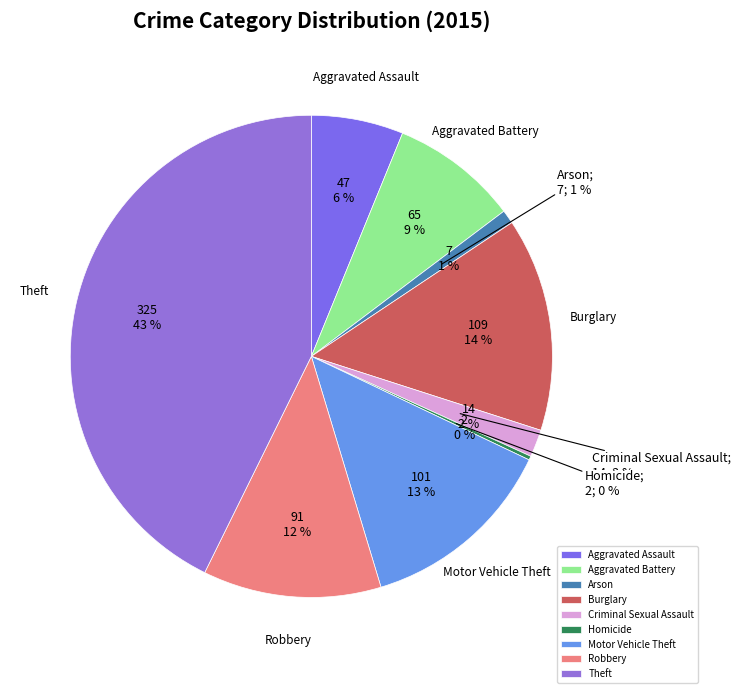

True or false: Burglary accounts for 14% of the total.

True